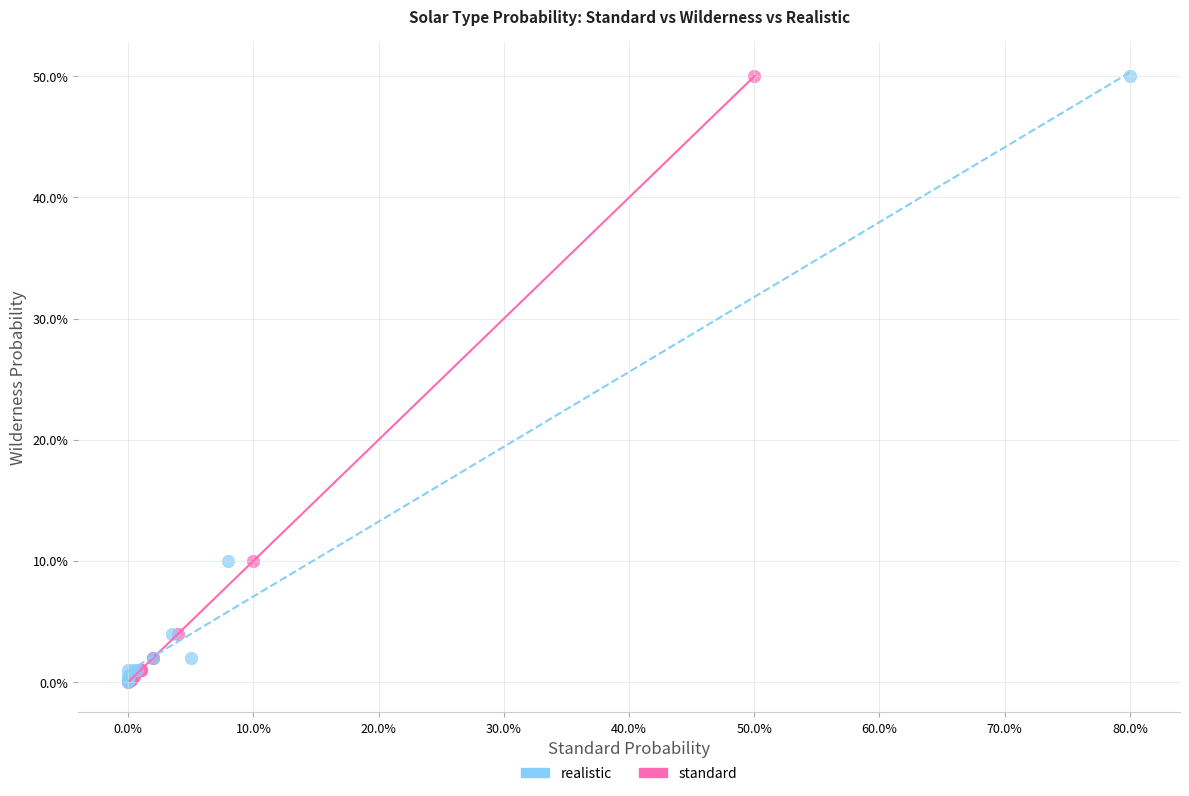

What are all the series names shown in the legend?

realistic, standard